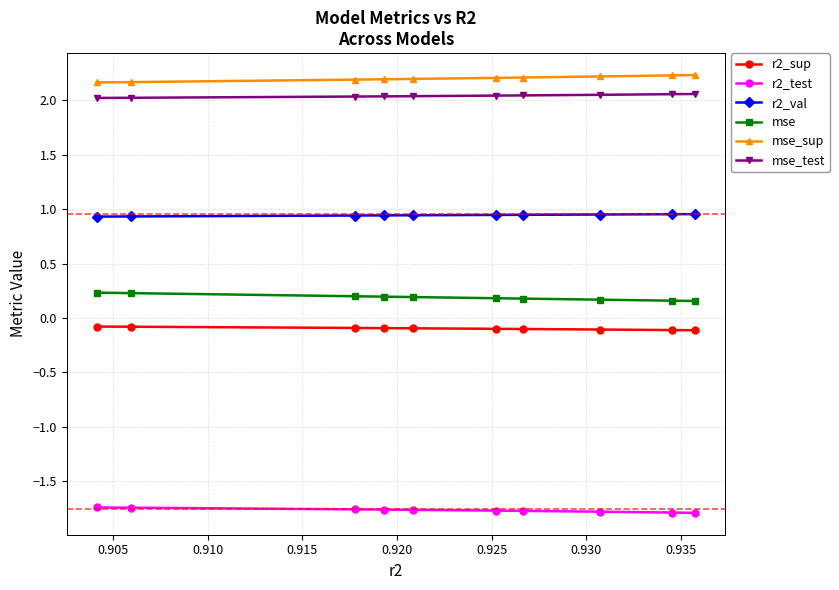

What is the average value of the r2_sup series?

-0.1